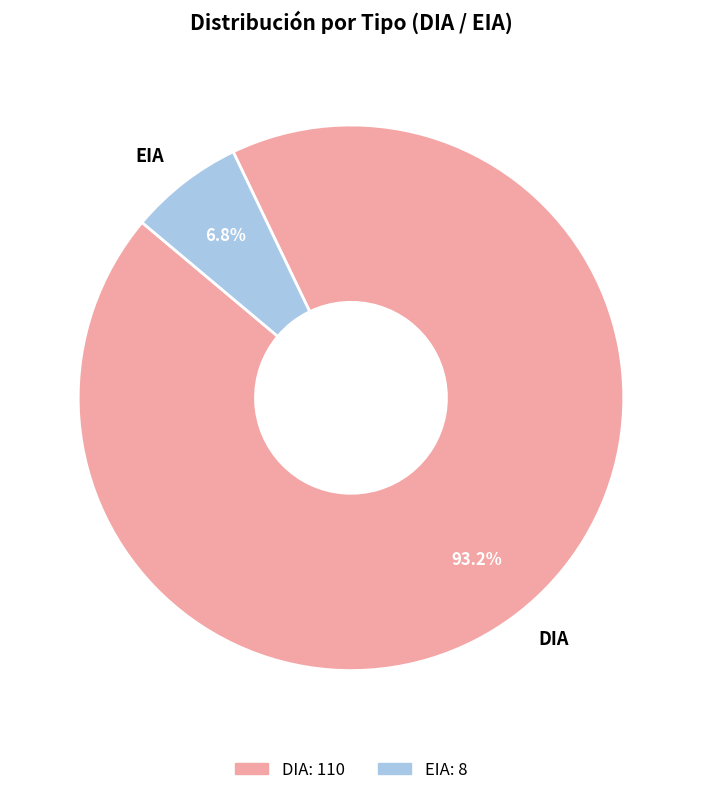

What percentage is the EIA slice, to the nearest percent?

7%